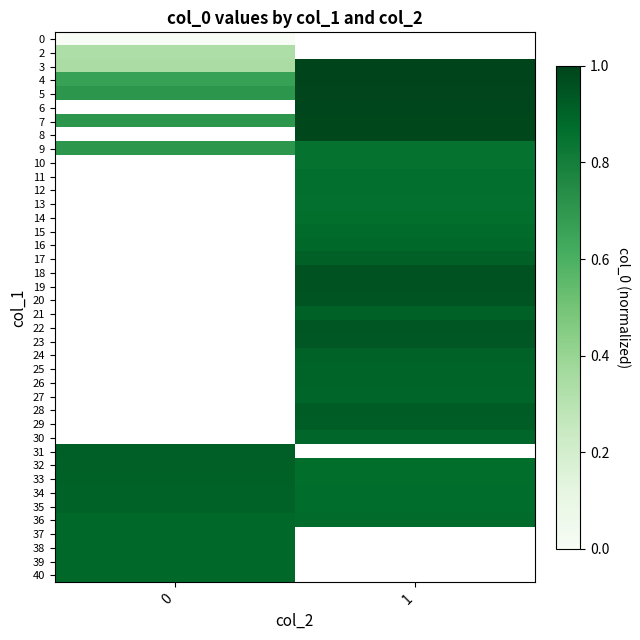

Which label corresponds to the largest value in the chart?

1